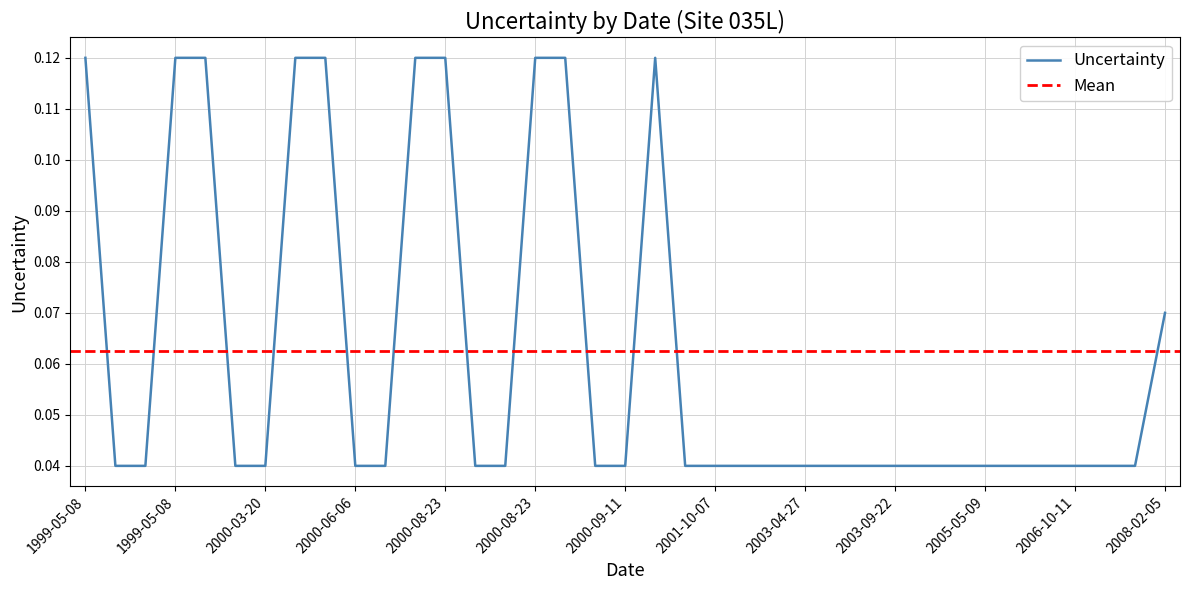

At which category does the chart reach its peak across all series?

1999-05-08